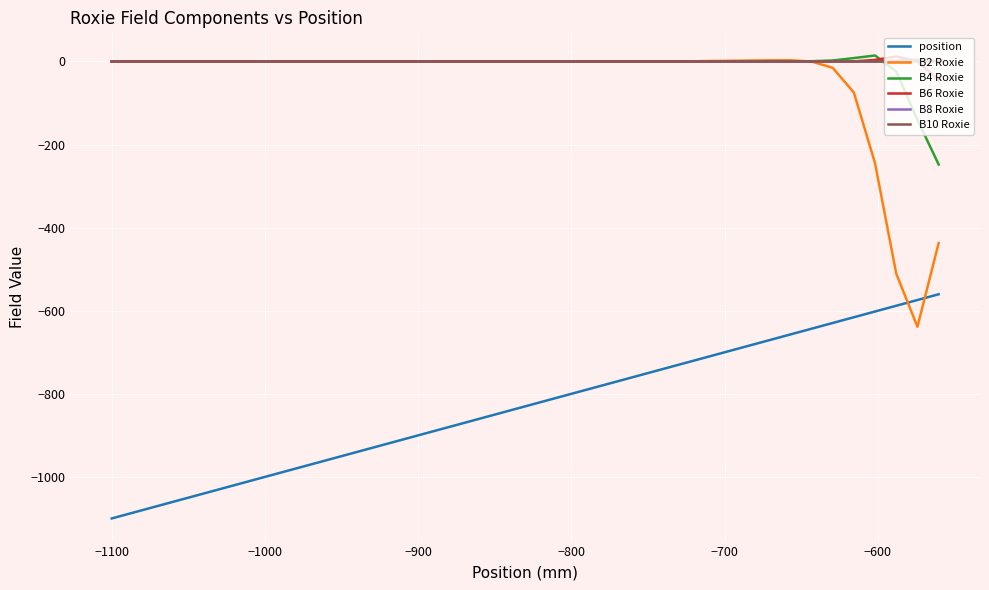

What is the difference between the maximum and minimum values in the B10 Roxie series?

1.3